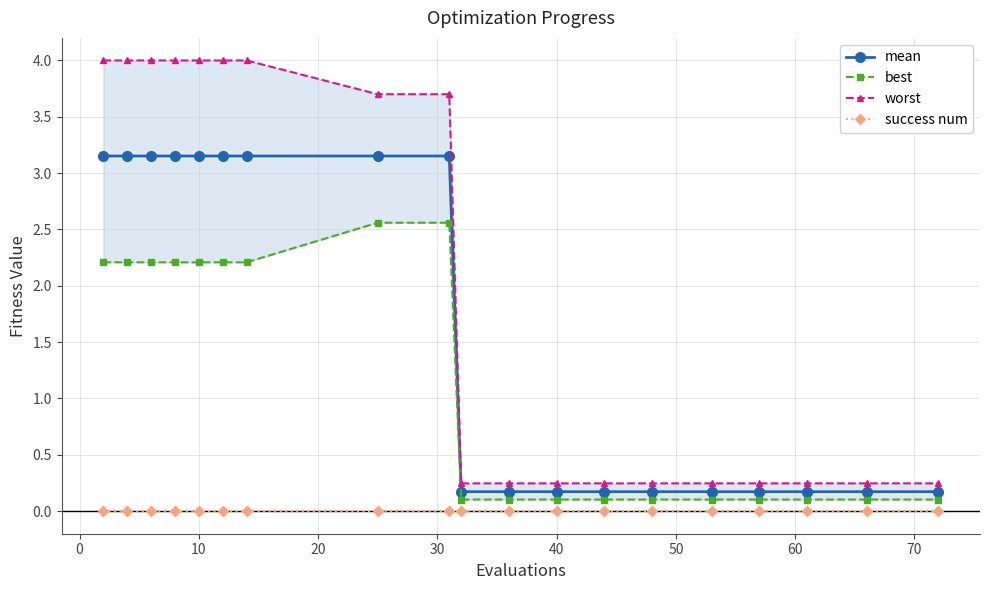

True or false: success num and best intersect in this chart.

False